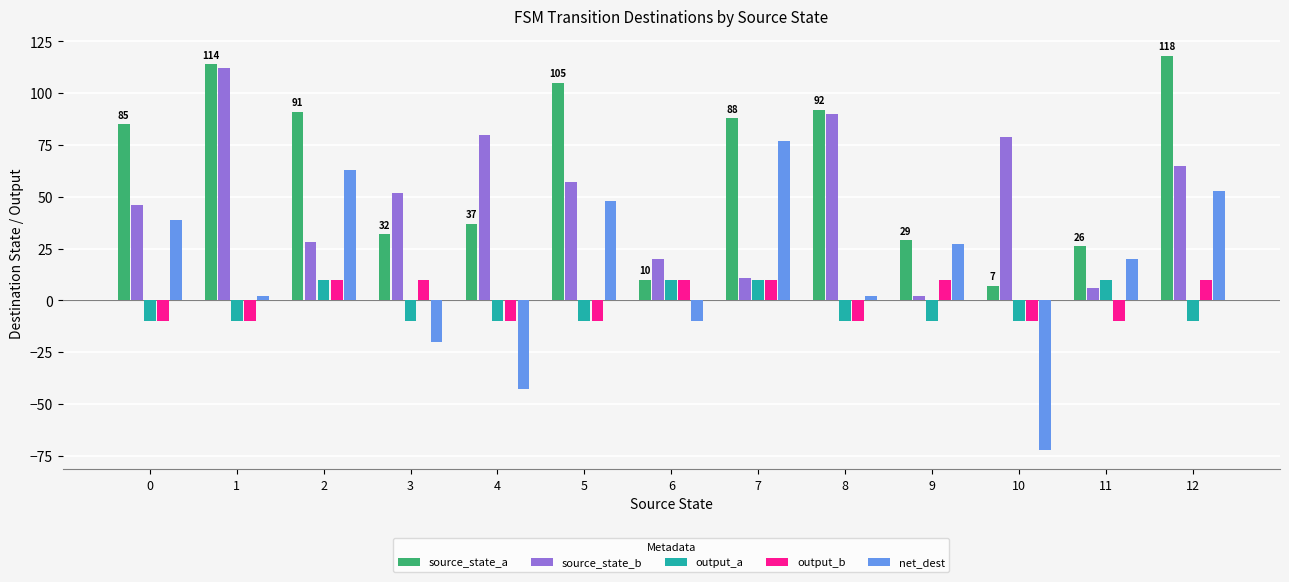

Reading left to right, transcribe all the data shown in this chart.

source_state_a: 85	114	91	32	37	105	10	88	92	29	7	26	118
source_state_b: 46	112	28	52	80	57	20	11	90	2	79	6	65
output_a: -10	-10	10	-10	-10	-10	10	10	-10	-10	-10	10	-10
output_b: -10	-10	10	10	-10	-10	10	10	-10	10	-10	-10	10
net_dest: 39	2	63	-20	-43	48	-10	77	2	27	-72	20	53